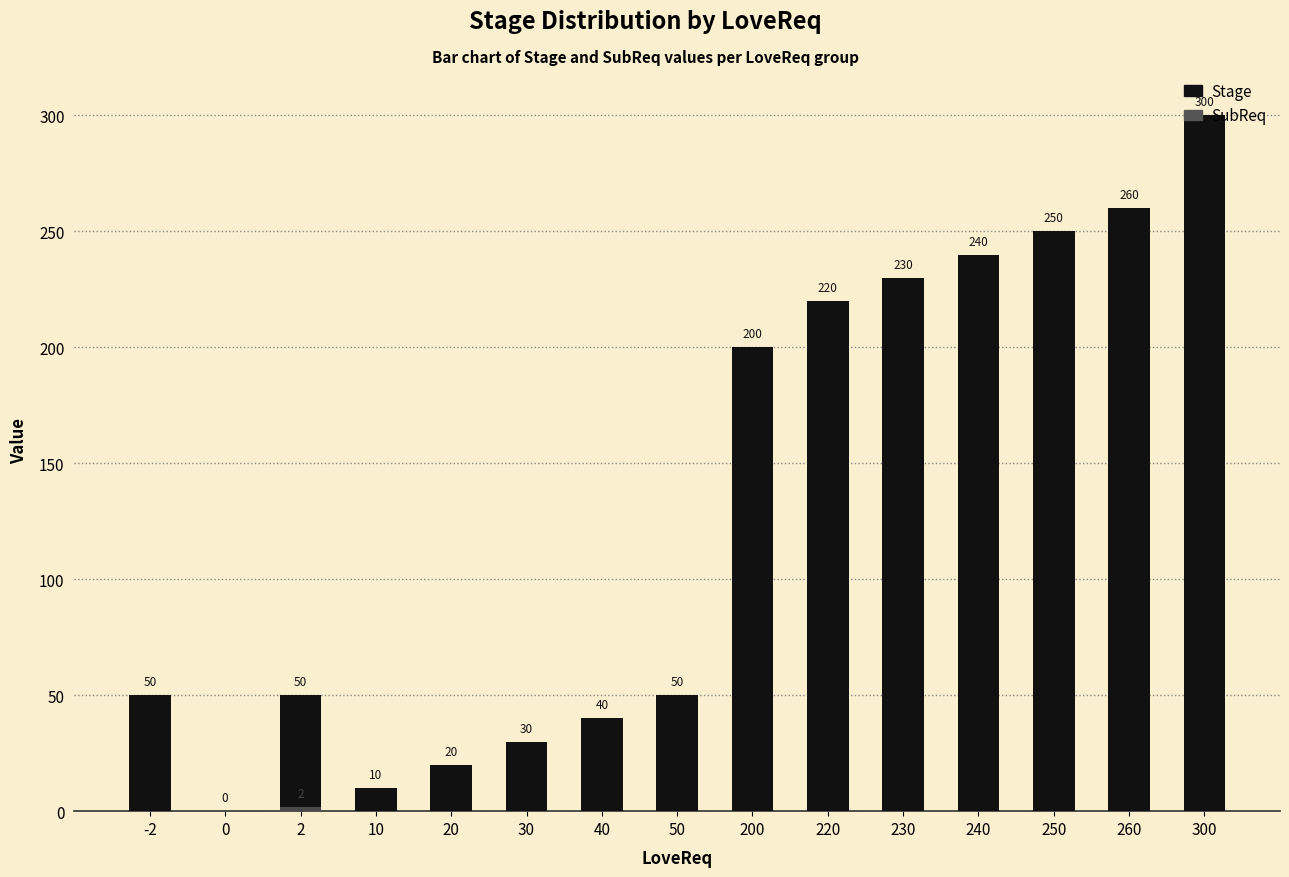

Which series has the widest spread of values?

Stage